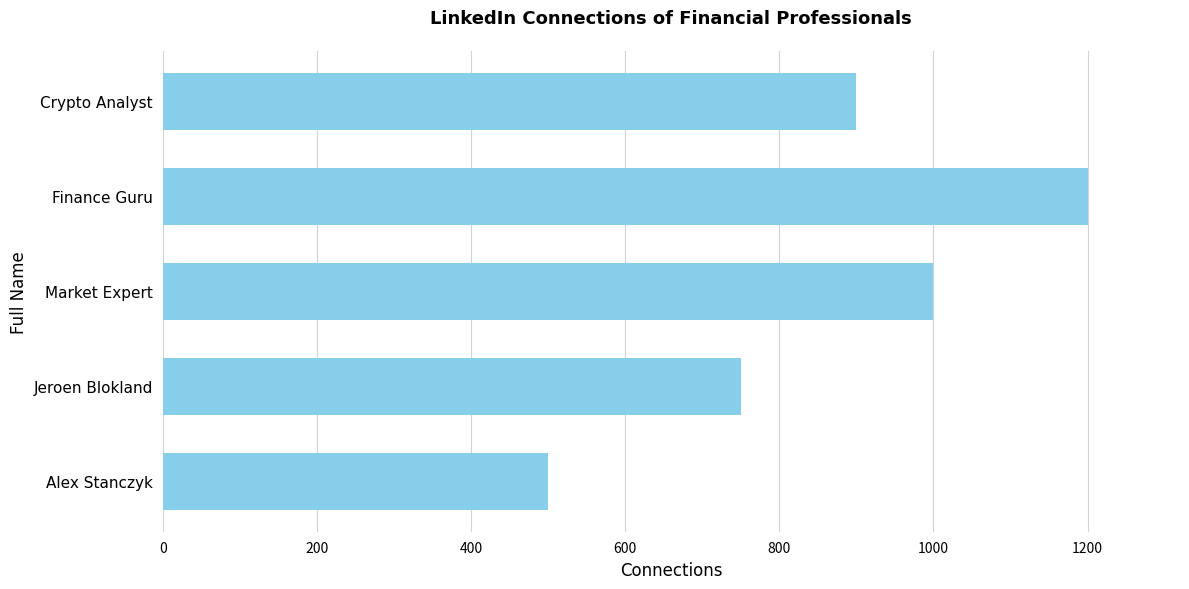

The value at Crypto Analyst is 352. True or false?

False